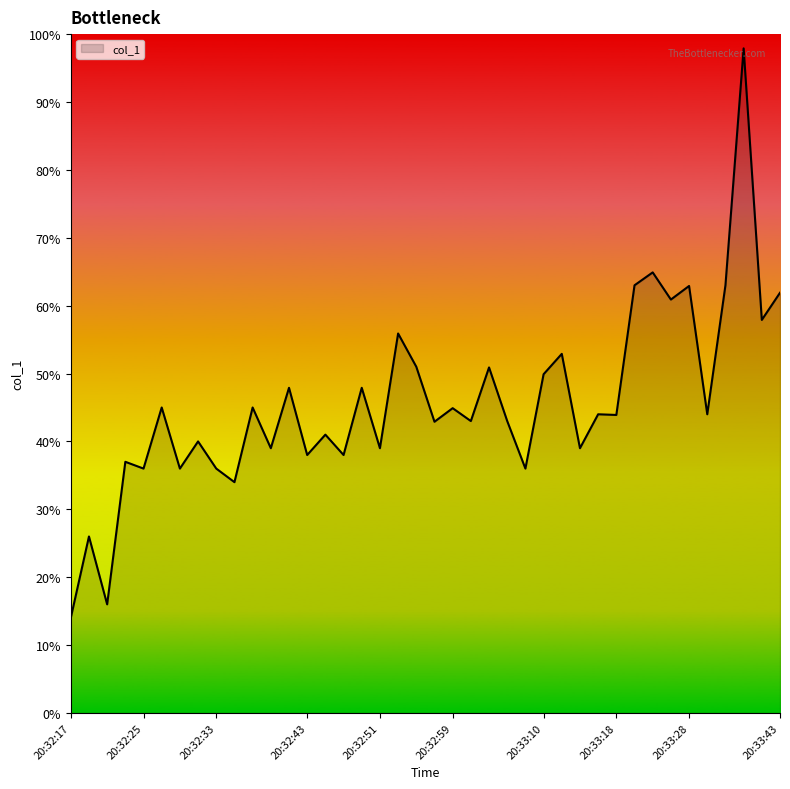

What is the minimum value shown in the chart?

14.0